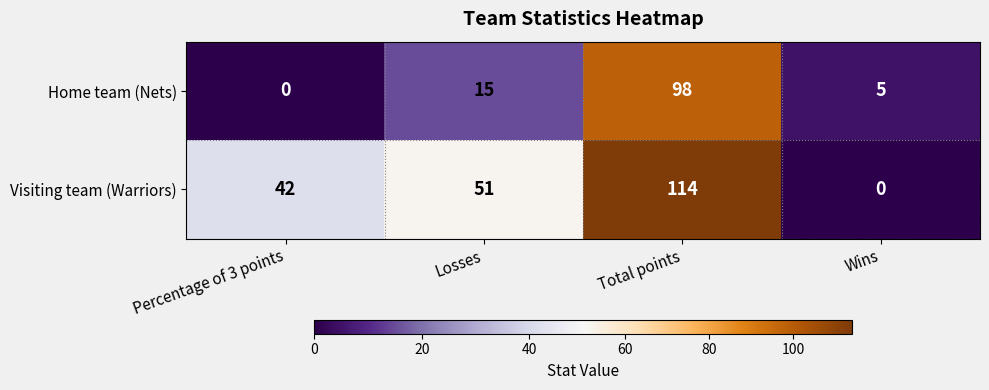

What is the total value across all series at Total points?

212